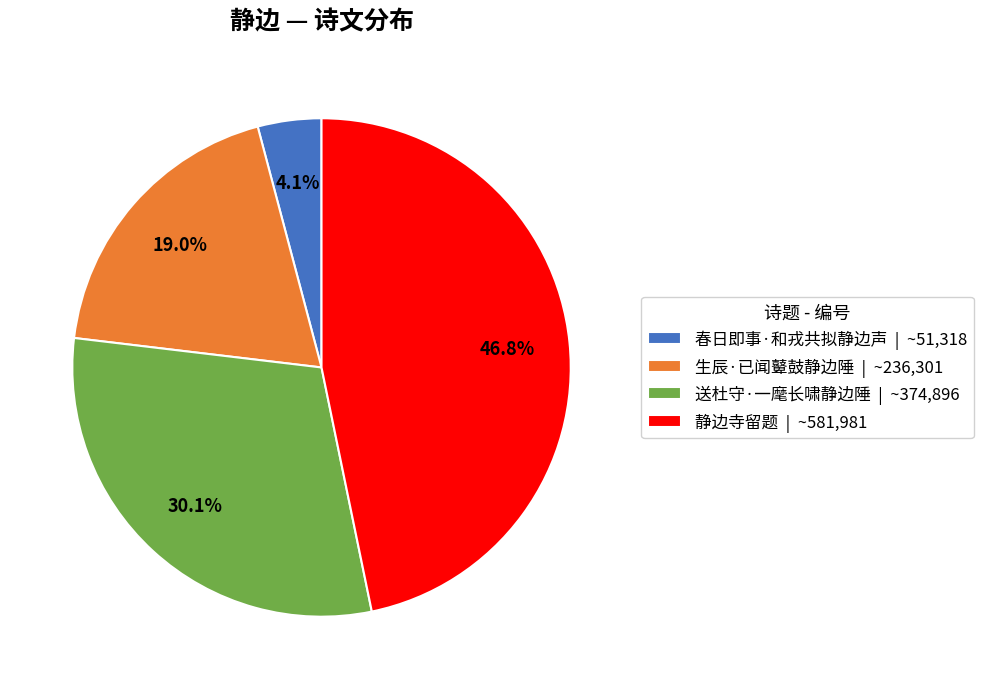

Approximately how many times larger is the value at 送杜守·一麾长啸静边陲 compared to 春日即事·和戎共拟静边声?

7.3